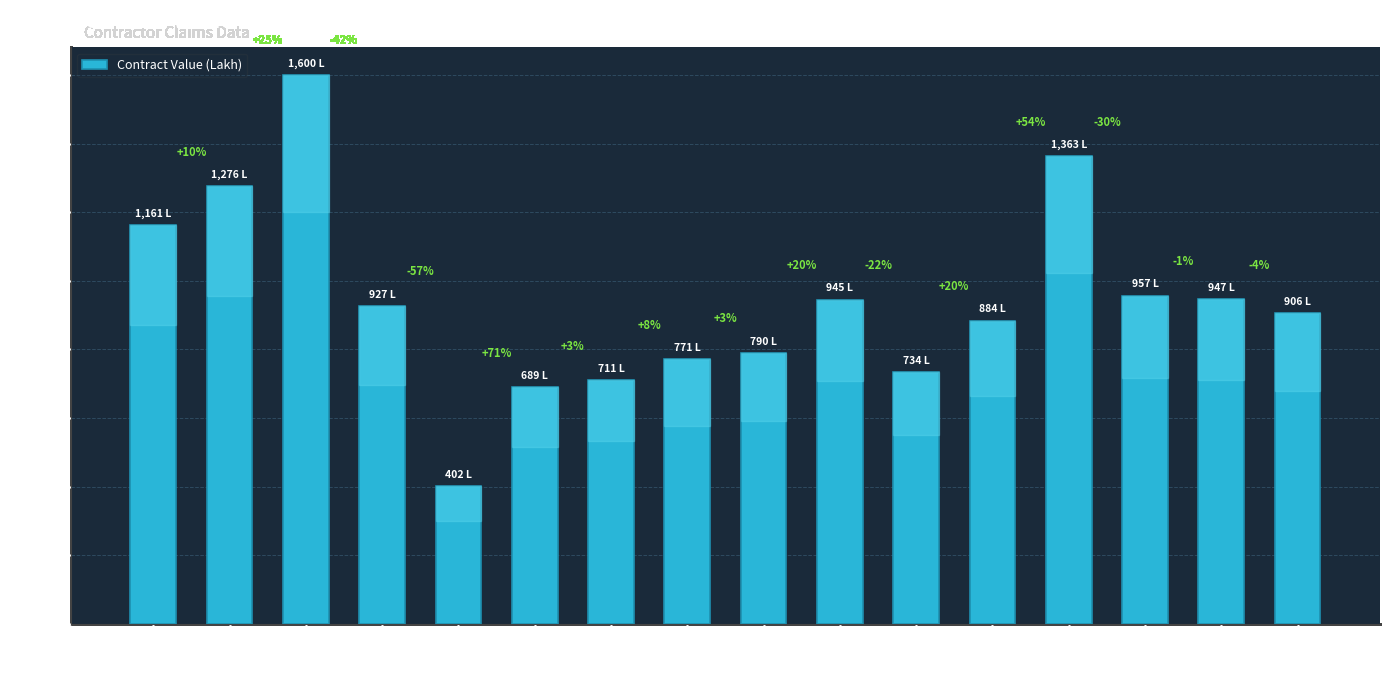

How many bars are there in total?

16